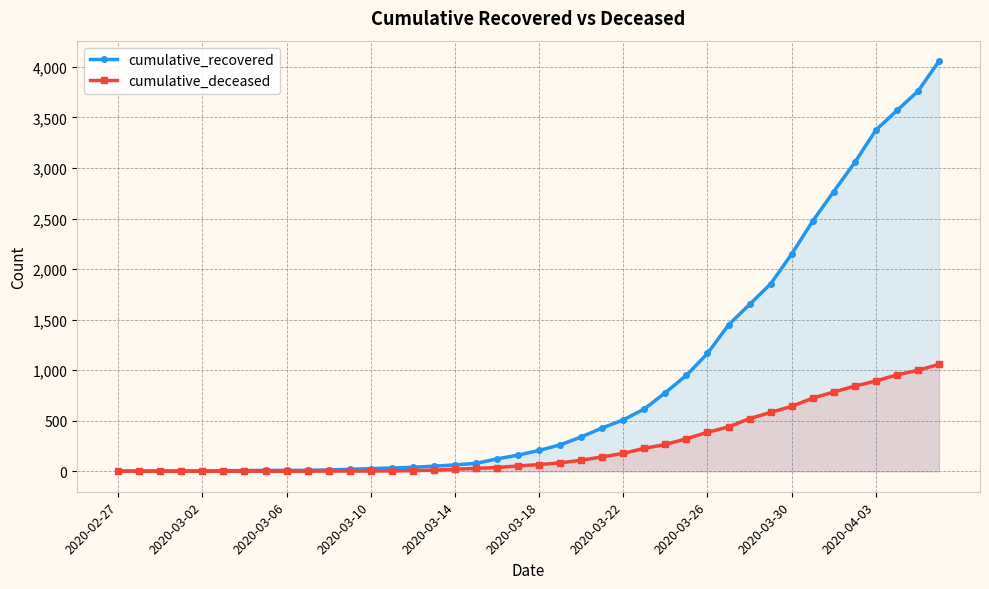

How many values in the cumulative_deceased series exceed 66?

19